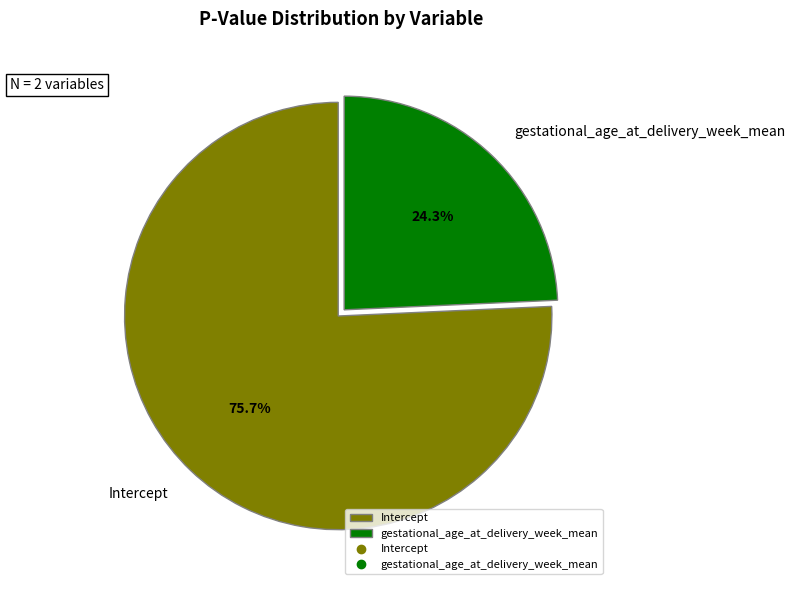

The Intercept slice represents 76% of the pie. True or false?

True